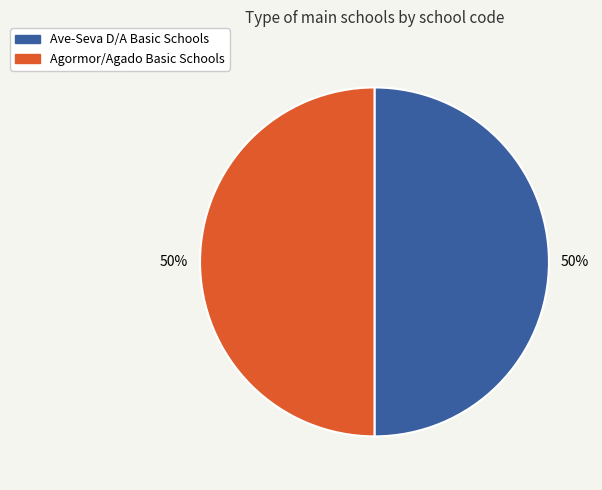

To the nearest percent, what is the combined percentage of Ave-Seva D/A Basic Schools and Agormor/Agado Basic Schools?

100%